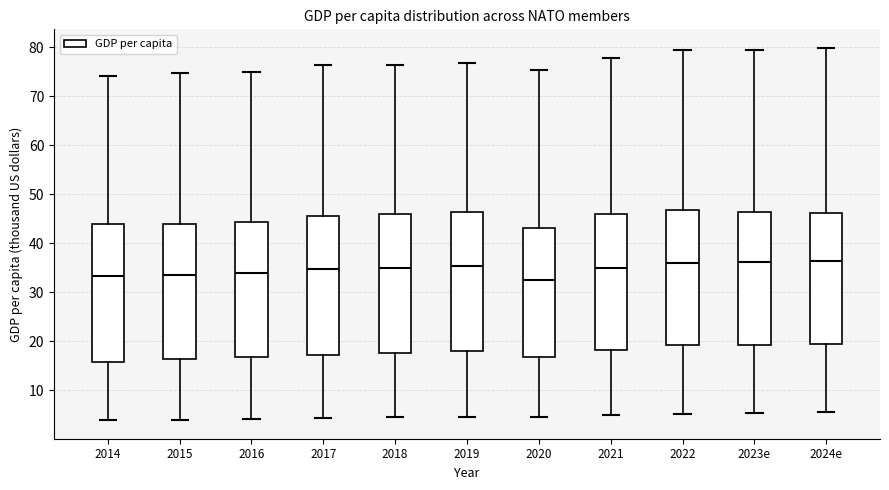

Reading left to right, read every box against the y-axis: the position of its median line, the range the box covers, and the ends of its whiskers. The values are not printed on the chart, so give them approximately, as read against the axis.

2014: median 33, box 16 to 44, whiskers 4 to 74
2015: median 34, box 16 to 44, whiskers 4 to 75
2016: median 34, box 17 to 44, whiskers 4 to 75
2017: median 35, box 17 to 45, whiskers 4 to 76
2018: median 35, box 18 to 46, whiskers 4 to 76
2019: median 35, box 18 to 46, whiskers 5 to 77
2020: median 32, box 17 to 43, whiskers 4 to 75
2021: median 35, box 18 to 46, whiskers 5 to 78
2022: median 36, box 19 to 47, whiskers 5 to 79
2023e: median 36, box 19 to 46, whiskers 5 to 79
2024e: median 36, box 19 to 46, whiskers 6 to 80